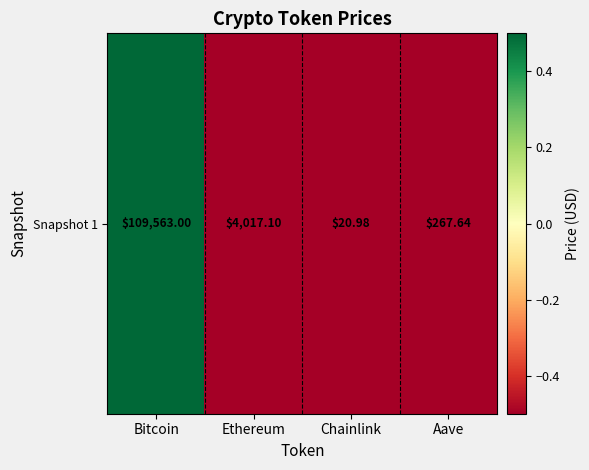

What is the sum of the values at Ethereum and Bitcoin?

1.2